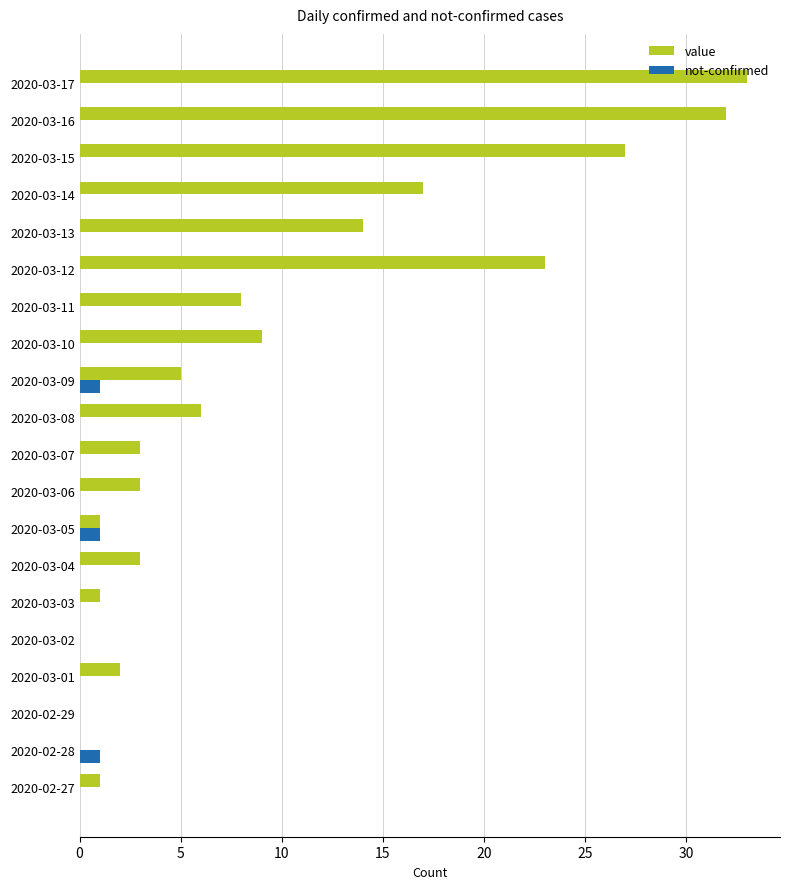

Which series has the largest range (max minus min)?

value